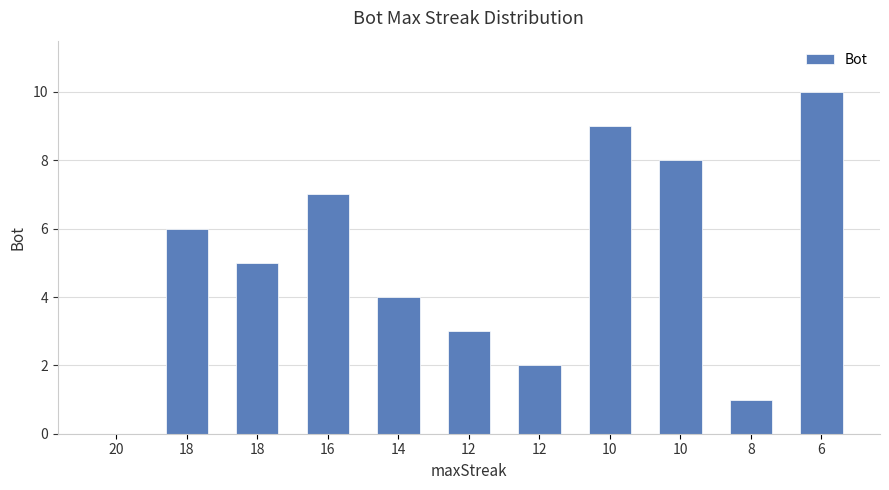

What is the difference between the second highest and second lowest values?

8